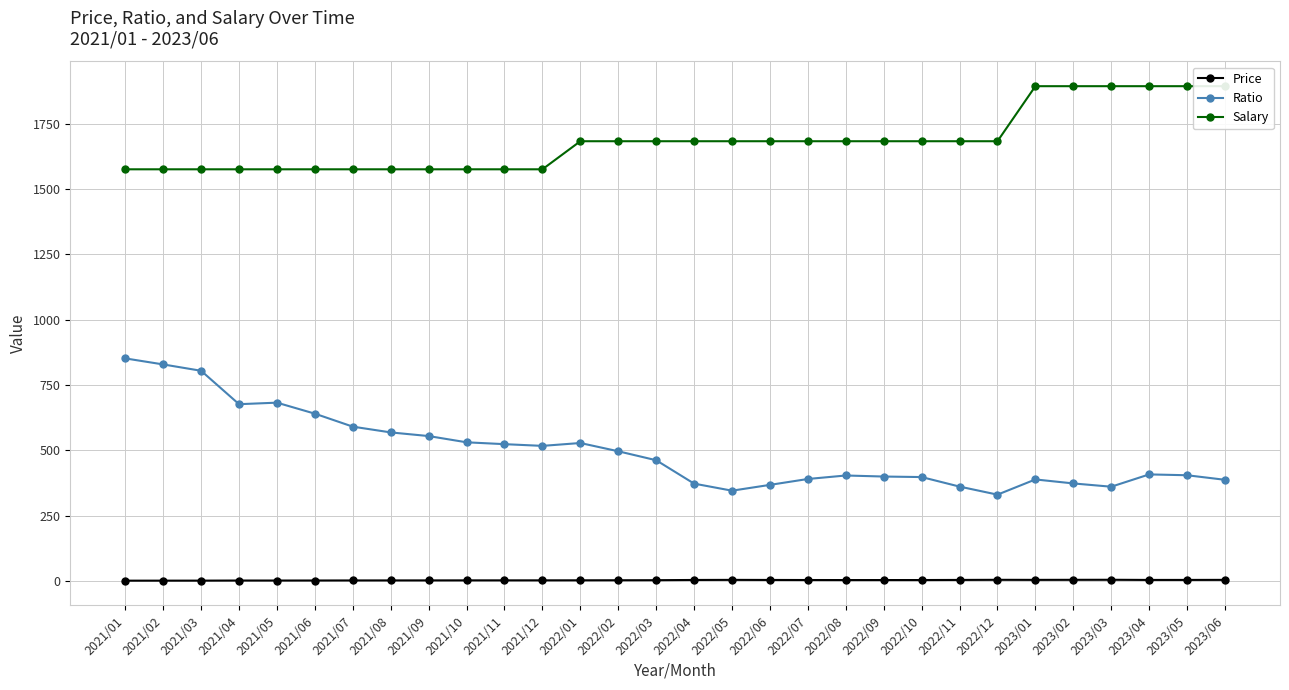

How many lines are shown in the chart?

3